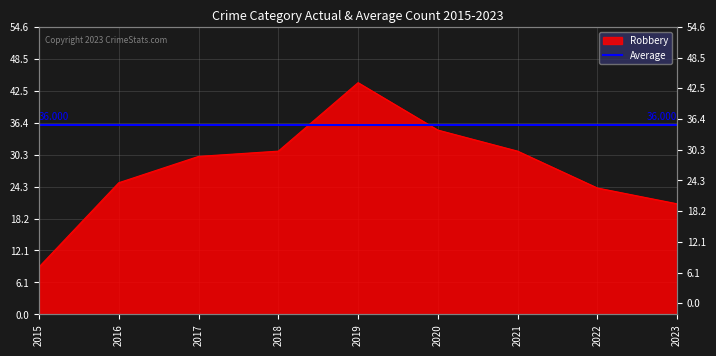

How many lines are shown in the chart?

1